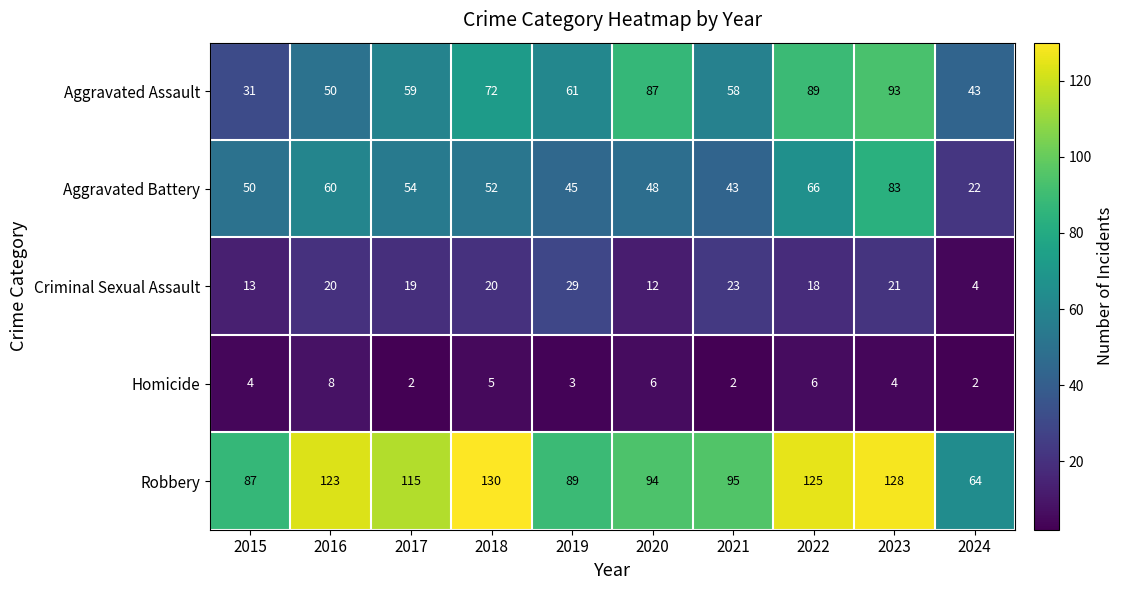

The value of Criminal Sexual Assault at 2018 is 7. True or false?

False